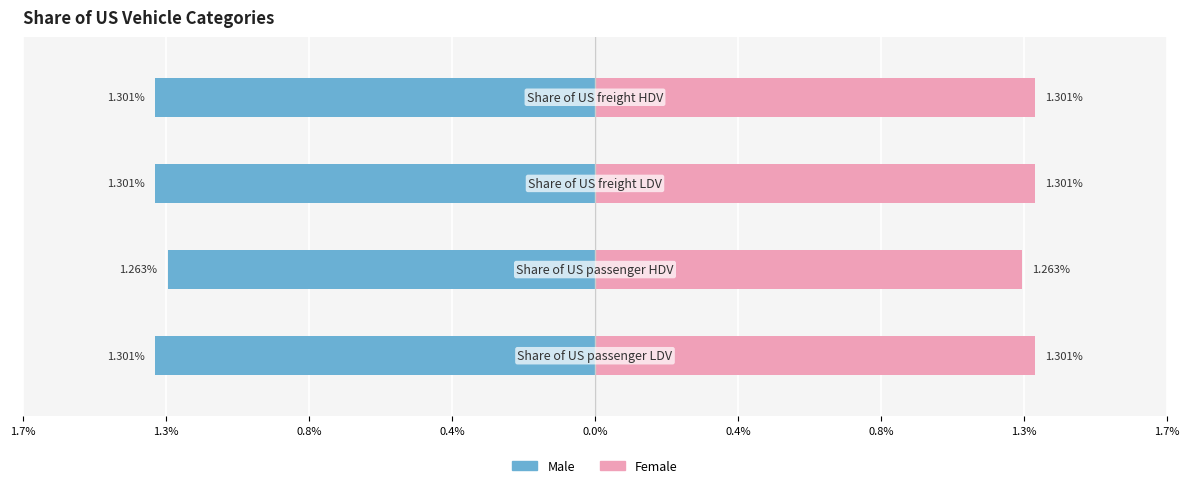

What position from the left is 0.8%?

3